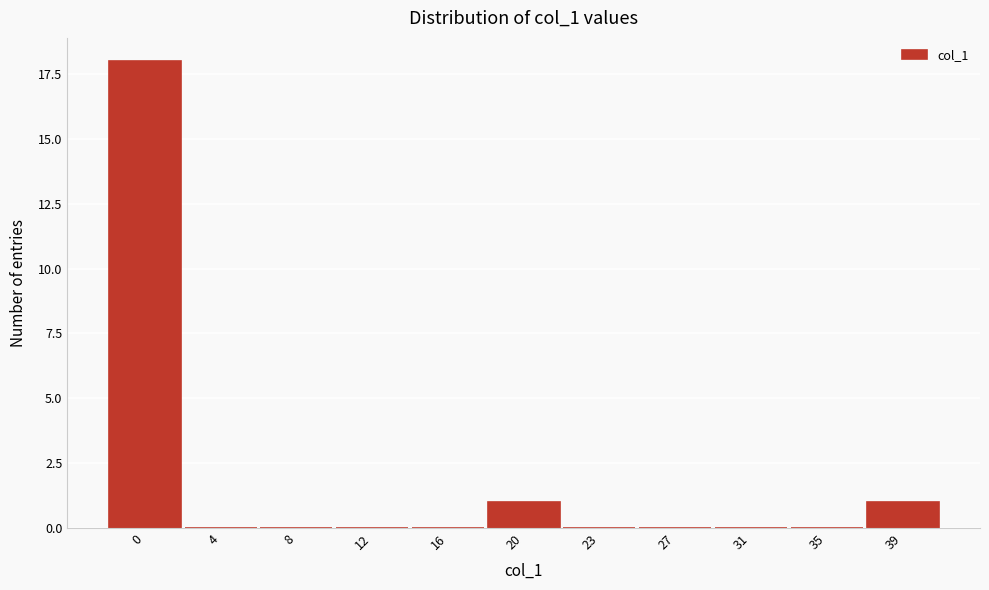

Reading left to right, transcribe all the data shown in this chart.

0=18	4=0	8=0	12=0	16=0	20=1	23=0	27=0	31=0	35=0	39=1